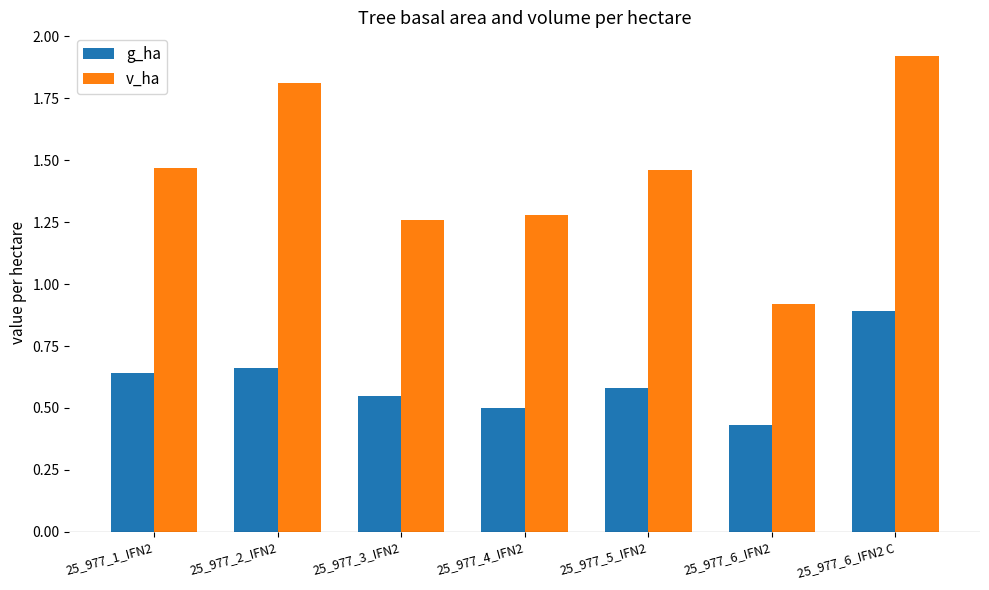

Which series has the largest total across all categories?

v_ha